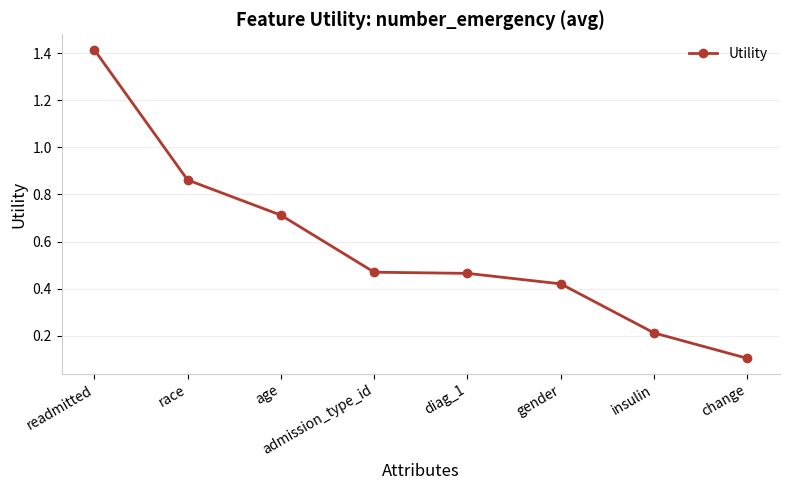

The chart shows a value of 0.7 at diag_1. True or false?

False